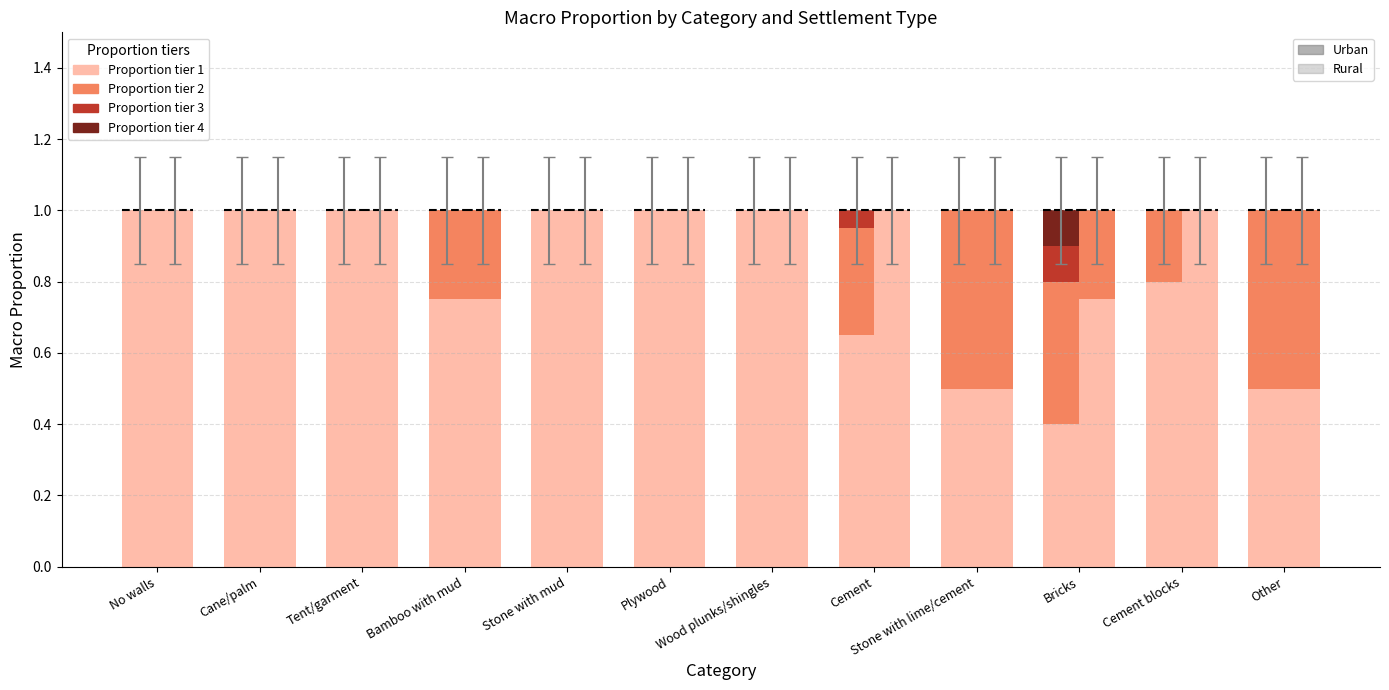

At how many categories does at least one series exceed 0?

12